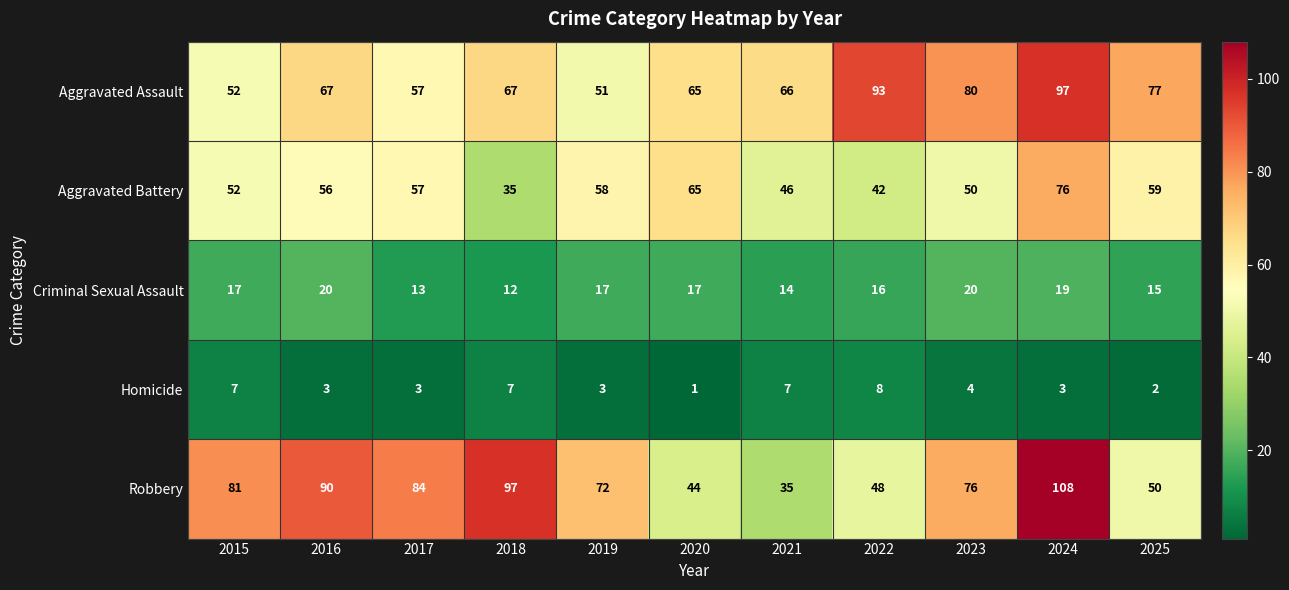

What is the difference between the maximum and minimum values in the Robbery series?

73